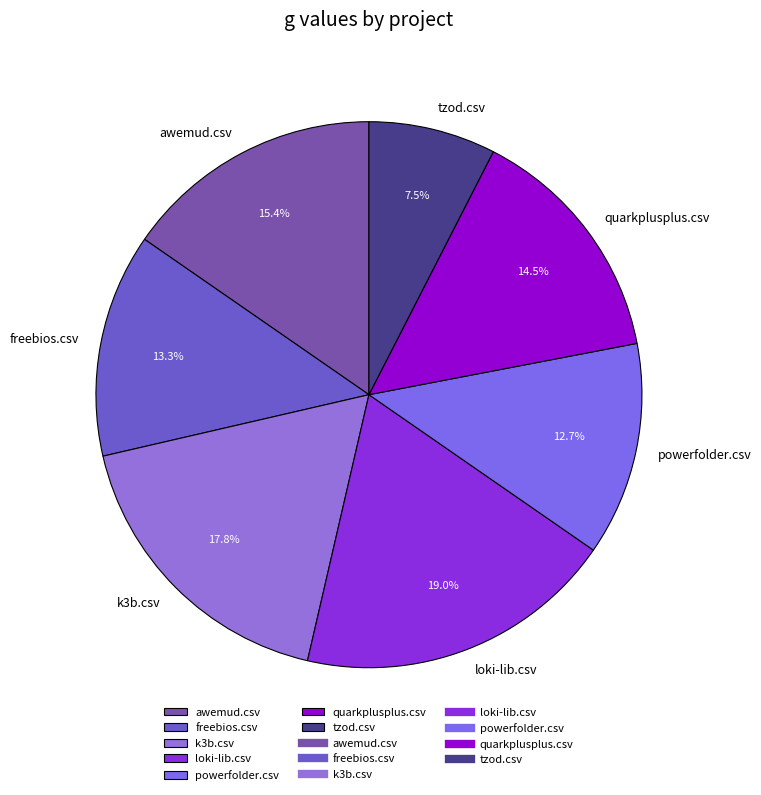

How many segments does this pie chart have?

7